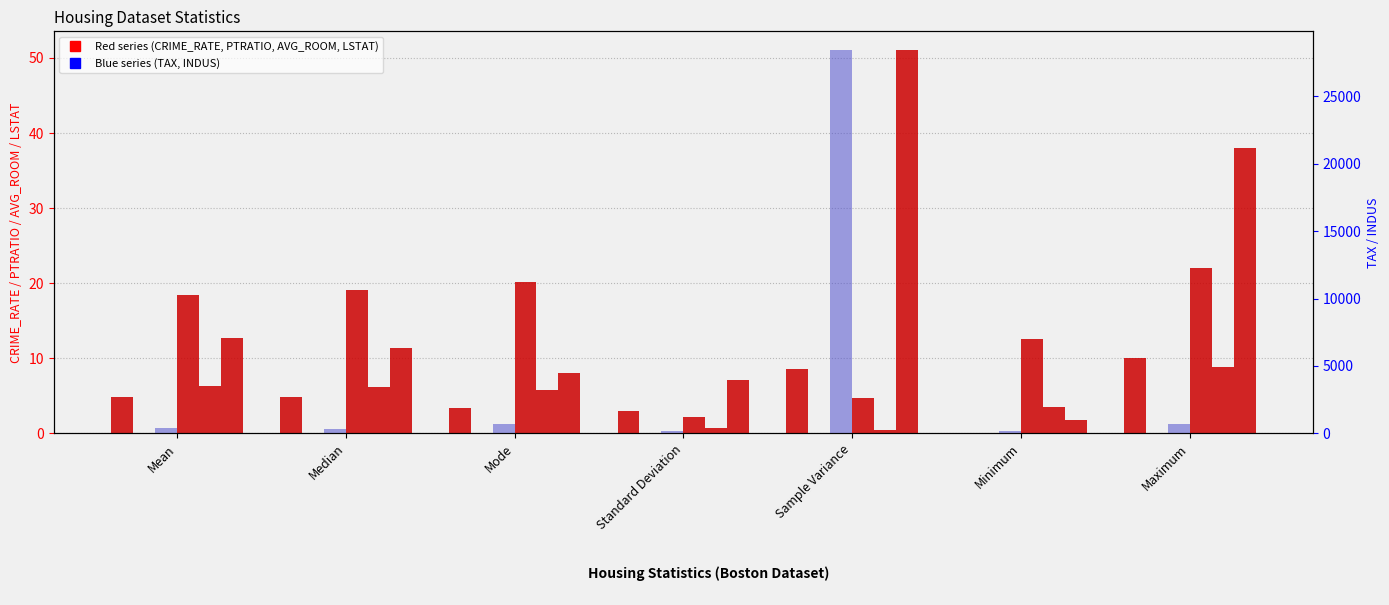

The value of AVG_ROOM at Sample Variance is 0.8. True or false?

False